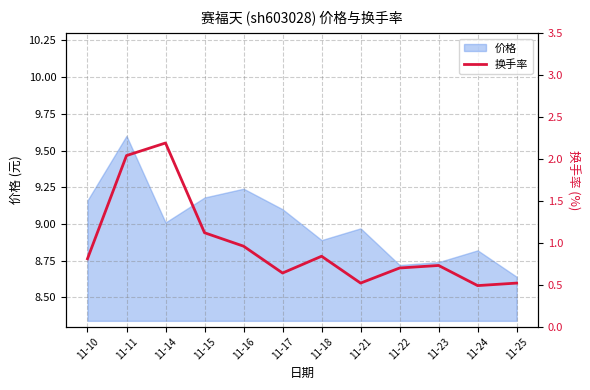

At which label is the value closest to 1?

11-16